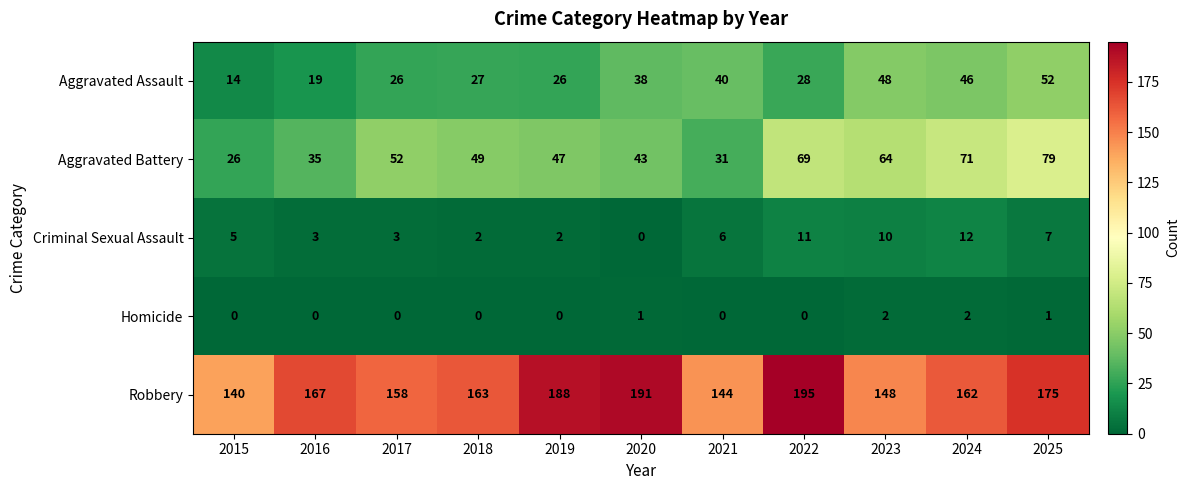

What is the average value of the Criminal Sexual Assault series?

6